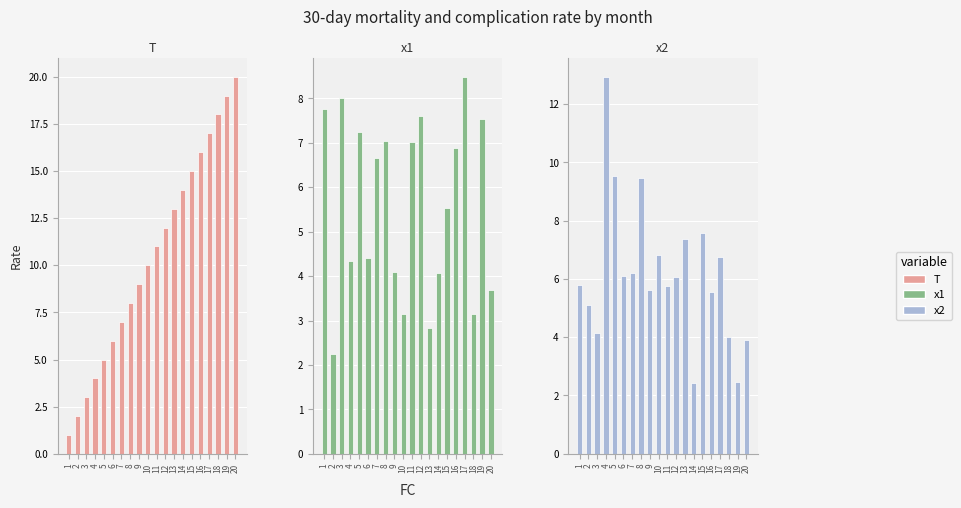

Which series has the largest total across all categories?

T